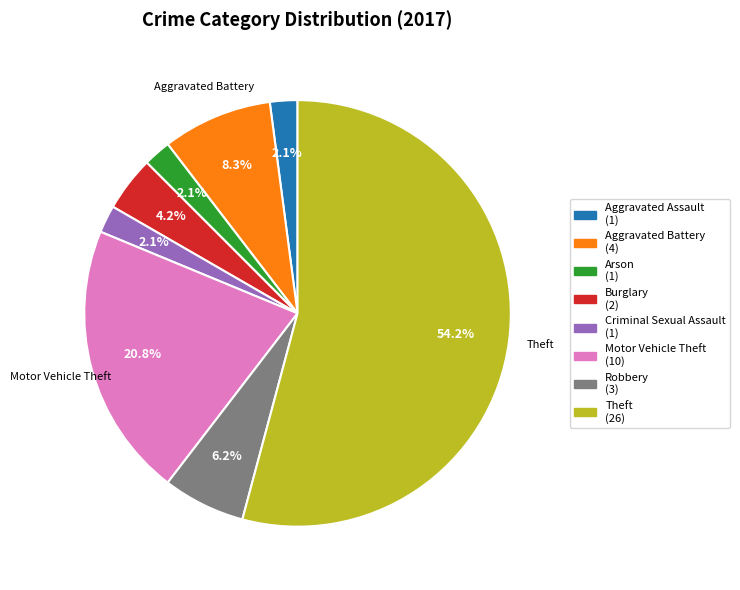

Is there a majority slice in this chart?

Yes